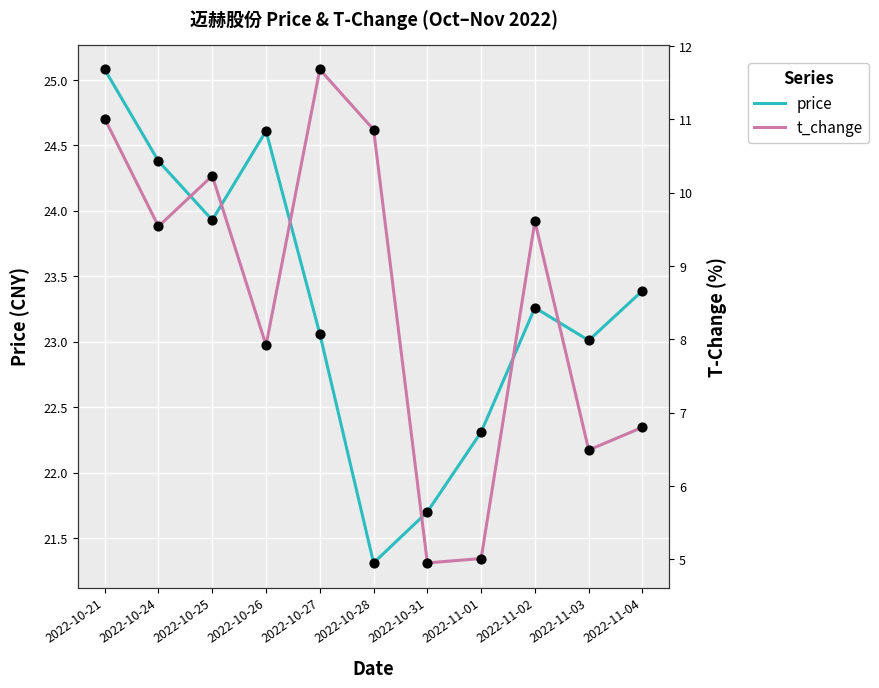

Which series contains the highest Y value?

price